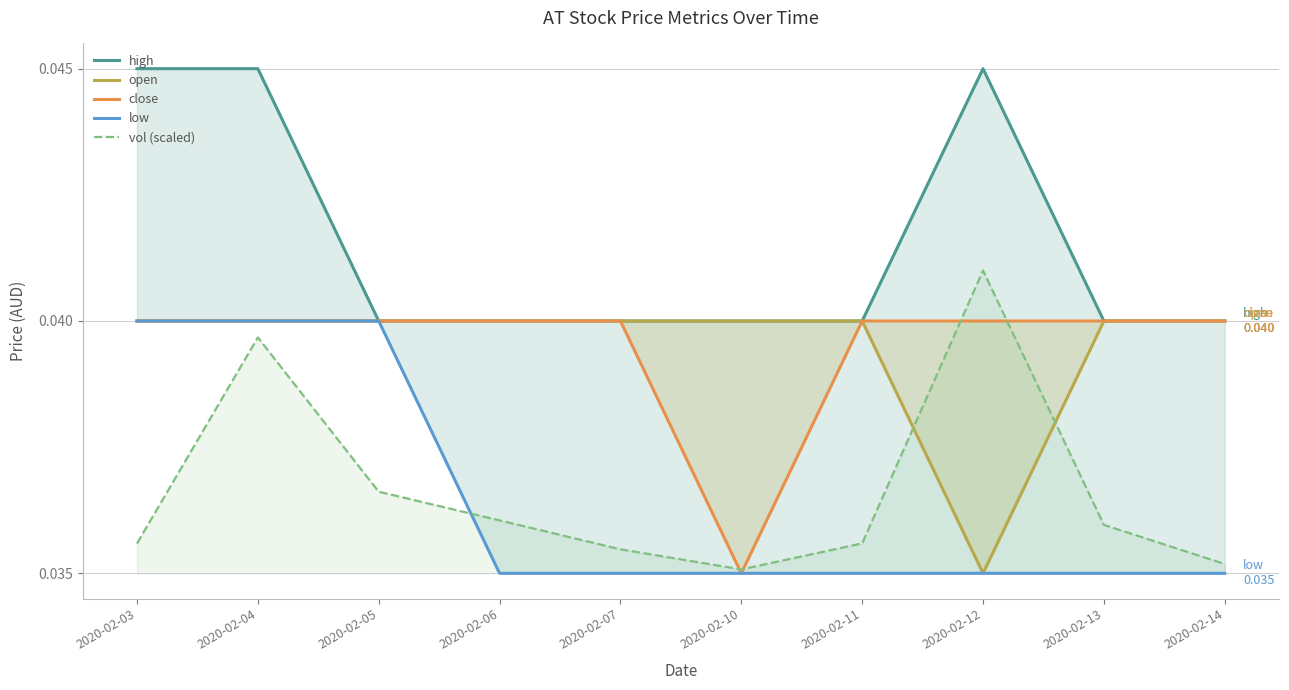

Which has a higher value, 2020-02-05 or 2020-02-10?

2020-02-05